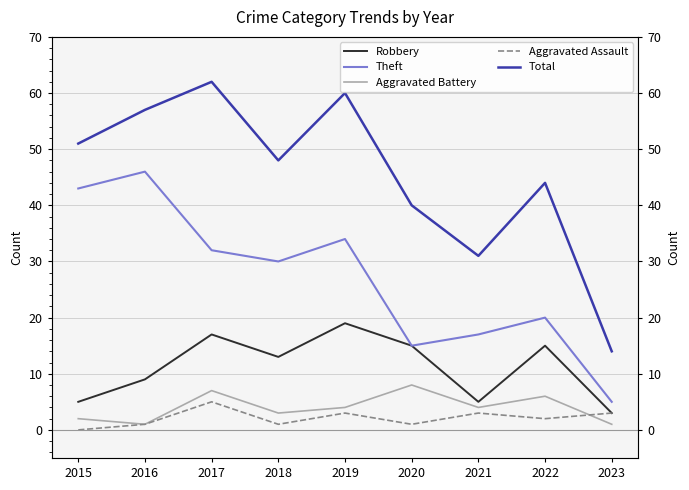

At which label is Robbery closest to 11?

2016